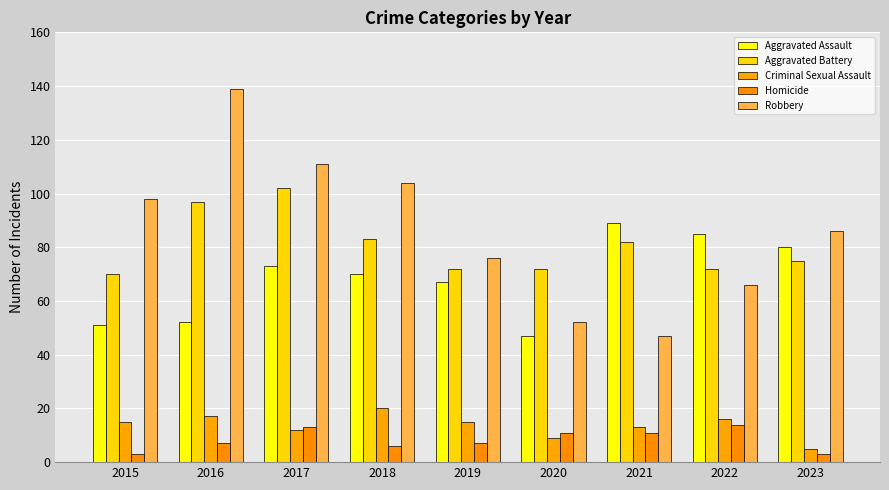

Rank the series at 2015 from lowest to highest value.

Homicide, Criminal Sexual Assault, Aggravated Assault, Aggravated Battery, Robbery